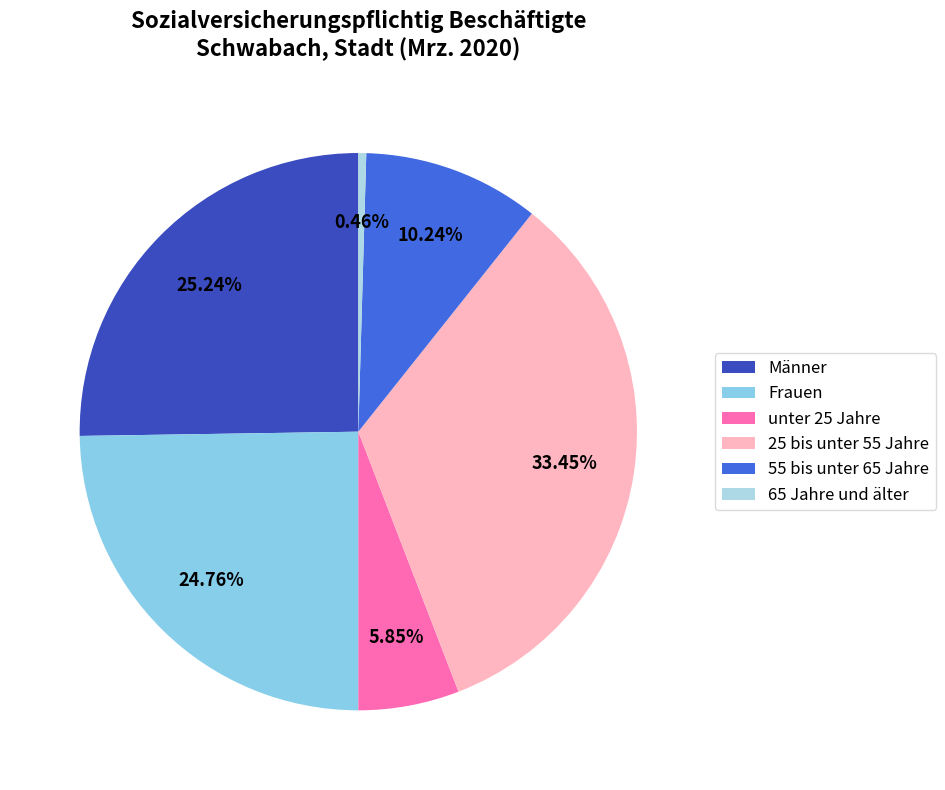

To the nearest percent, what is the combined percentage of unter 25 Jahre and Frauen?

31%